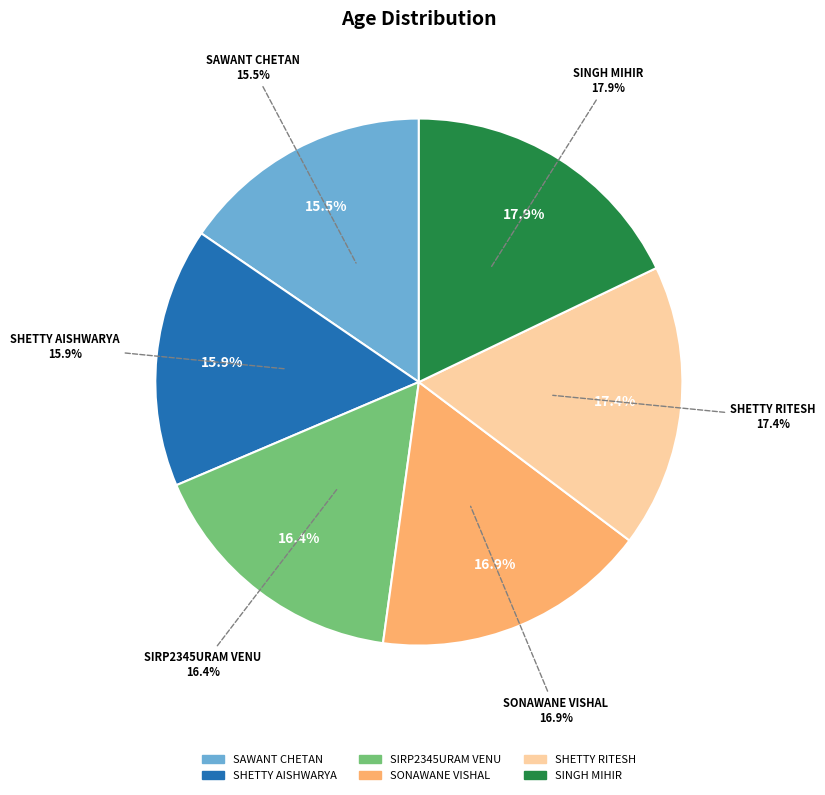

Is SHETTY AISHWARYA the majority of the pie?

No